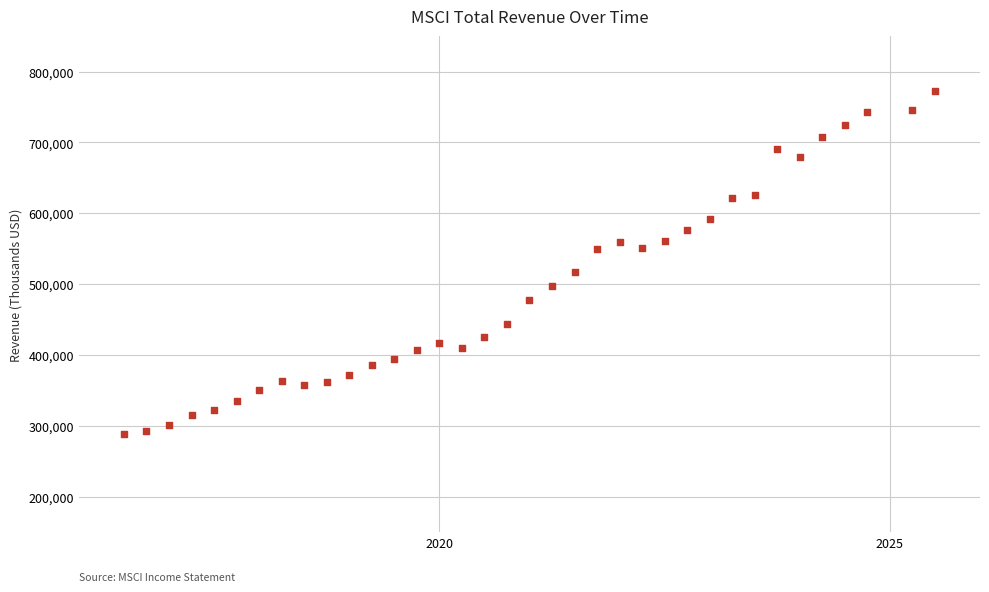

What is the range of Y values (max minus min)?

484300